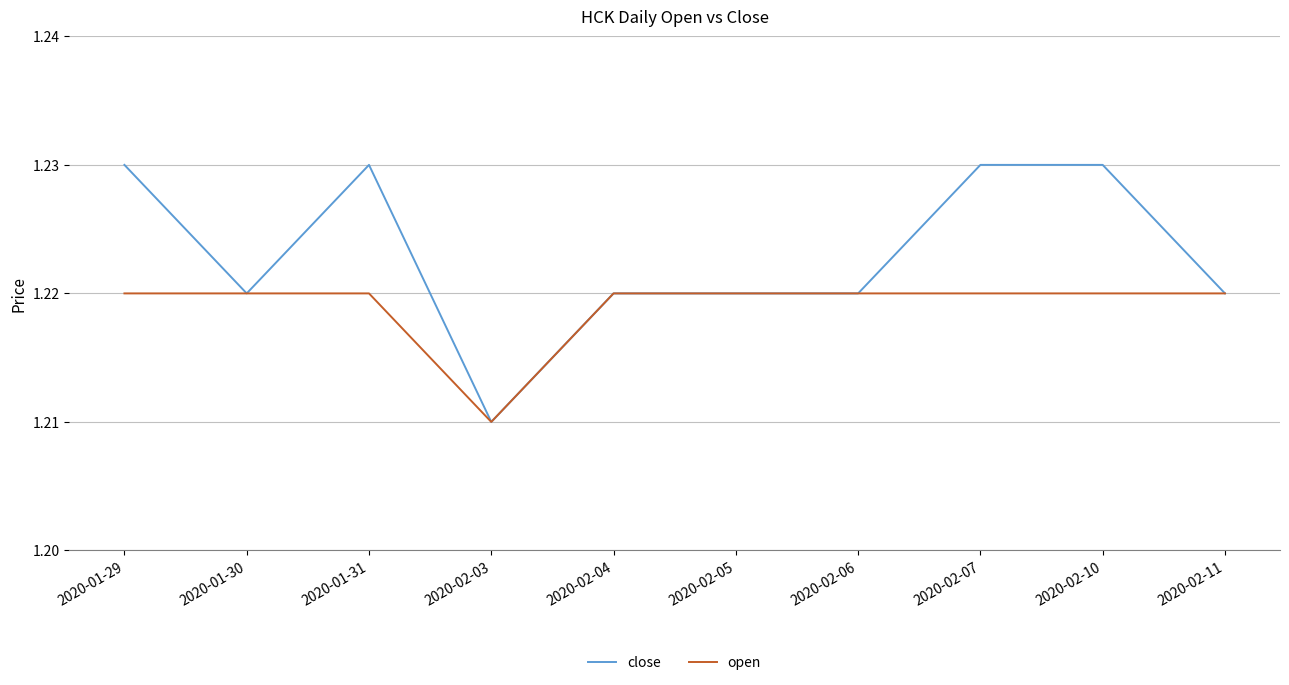

What is the total value across all series at 2020-01-29?

2.5